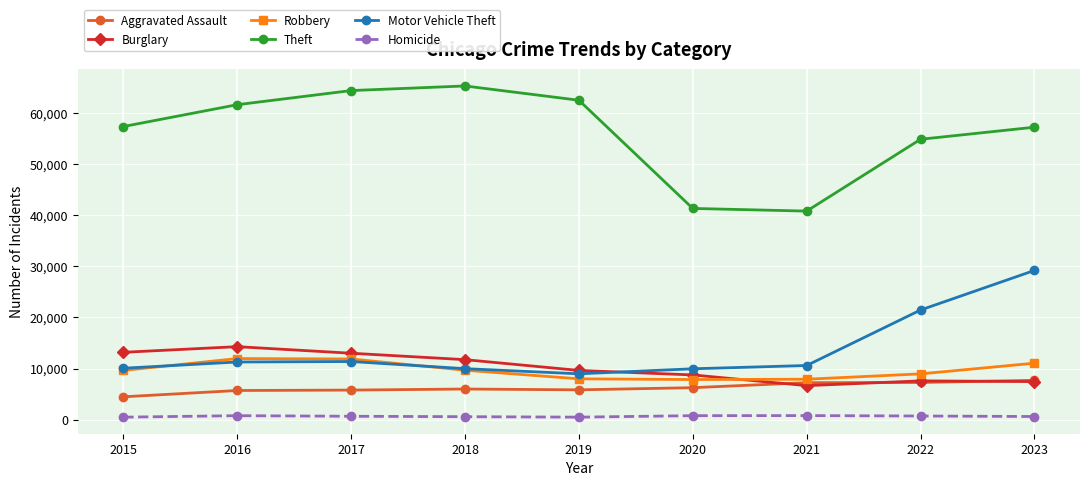

True or false: Burglary has a value of 15955 at 2019.

False